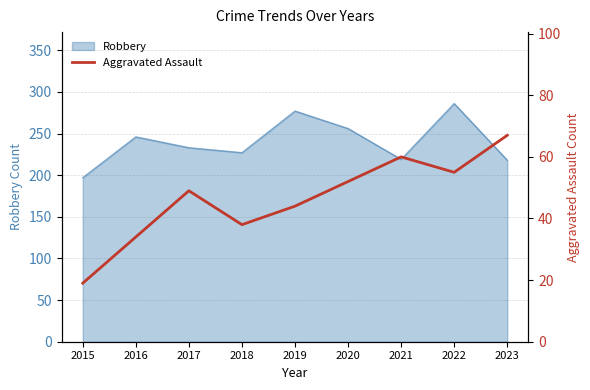

Which label corresponds to the smallest value in the chart?

2015